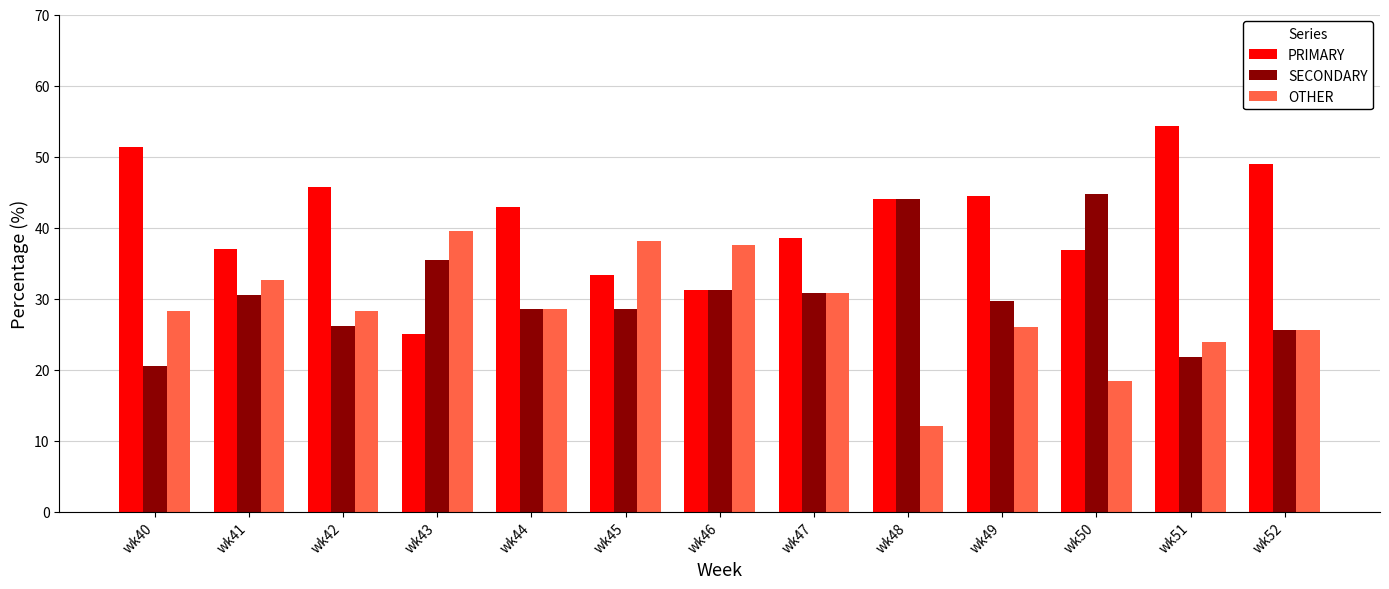

What is the difference between the highest and lowest values at wk47?

7.7